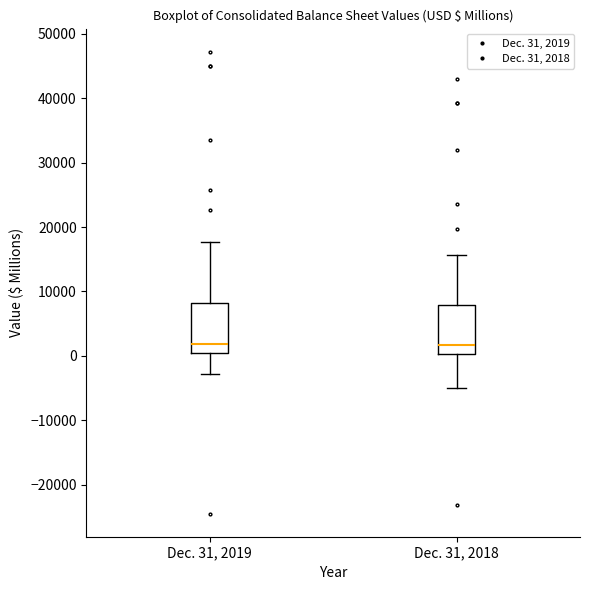

Where does the lower whisker of the box for Dec. 31, 2019 end on the y-axis? The values are not printed on the chart, so give them approximately, as read against the axis.

-3000